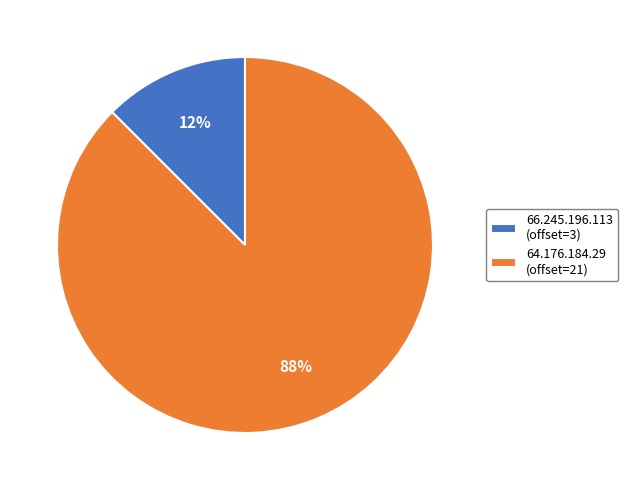

Which slice represents more than half of the pie?

64.176.184.29